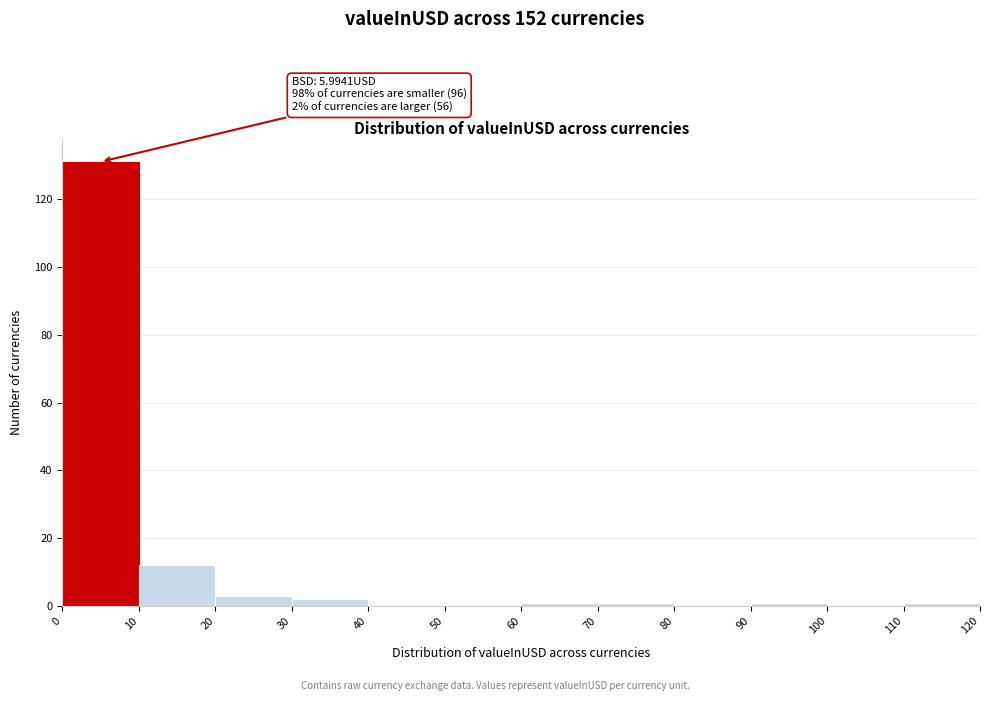

Which range on the x-axis has the tallest bar?

0 to 10